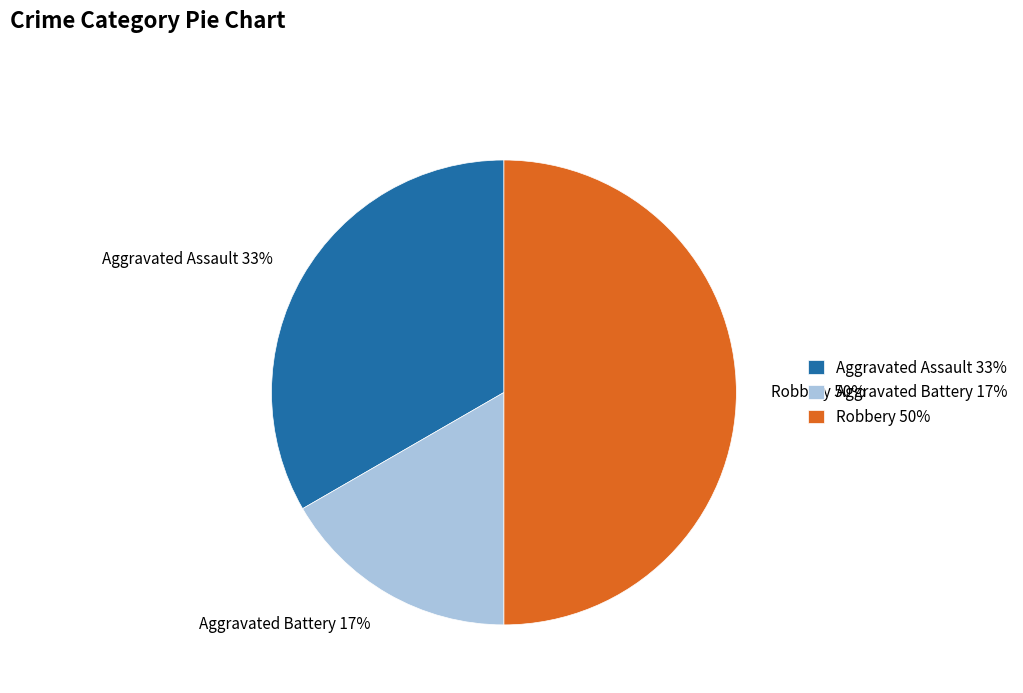

Count the number of slices in the pie.

3